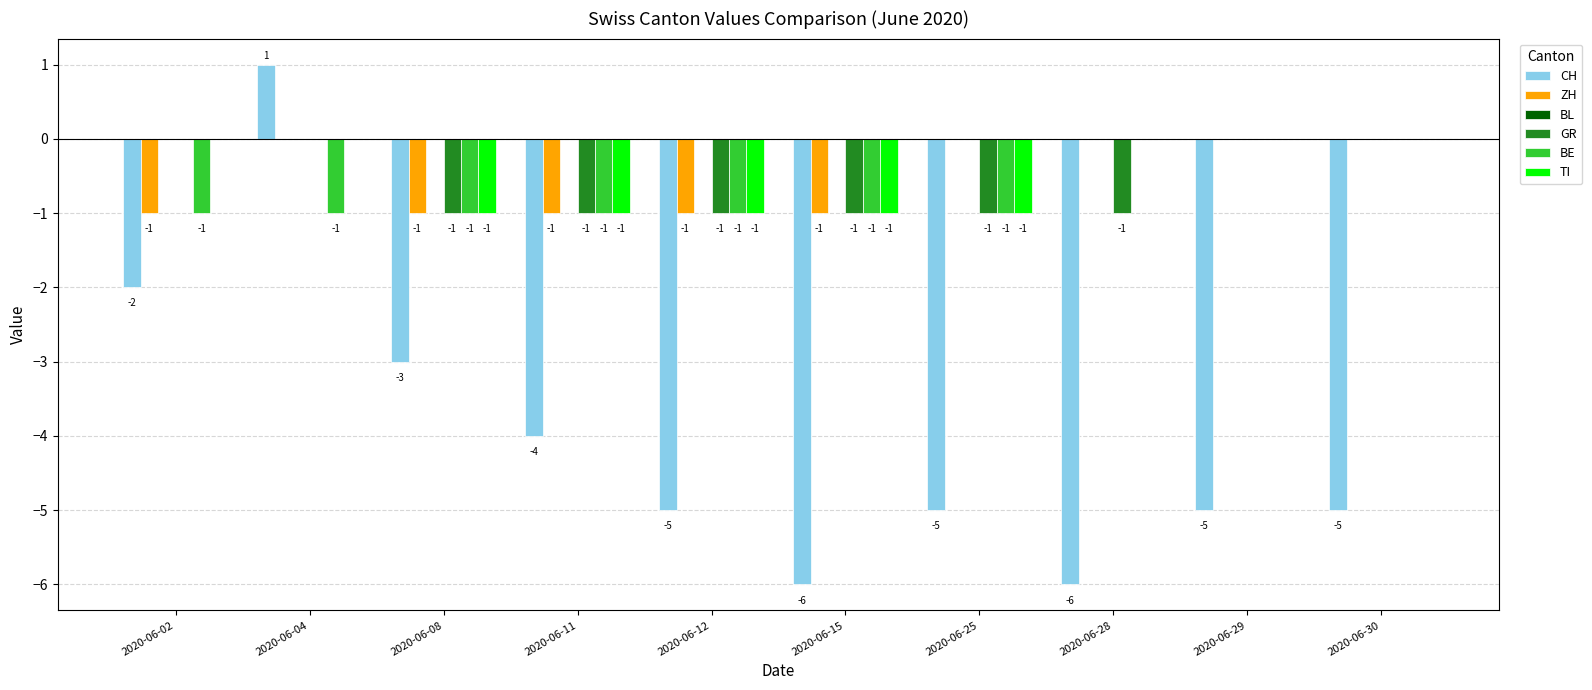

Reading right to left, transcribe all the data shown in this chart.

CH: 2020-06-30=-5	2020-06-29=-5	2020-06-28=-6	2020-06-25=-5	2020-06-15=-6	2020-06-12=-5	2020-06-11=-4	2020-06-08=-3	2020-06-04=1	2020-06-02=-2
ZH: 2020-06-30=0	2020-06-29=0	2020-06-28=0	2020-06-25=0	2020-06-15=-1	2020-06-12=-1	2020-06-11=-1	2020-06-08=-1	2020-06-04=0	2020-06-02=-1
GR: 2020-06-30=0	2020-06-29=0	2020-06-28=-1	2020-06-25=-1	2020-06-15=-1	2020-06-12=-1	2020-06-11=-1	2020-06-08=-1	2020-06-04=0	2020-06-02=0
BE: 2020-06-30=0	2020-06-29=0	2020-06-28=0	2020-06-25=-1	2020-06-15=-1	2020-06-12=-1	2020-06-11=-1	2020-06-08=-1	2020-06-04=-1	2020-06-02=-1
TI: 2020-06-30=0	2020-06-29=0	2020-06-28=0	2020-06-25=-1	2020-06-15=-1	2020-06-12=-1	2020-06-11=-1	2020-06-08=-1	2020-06-04=0	2020-06-02=0